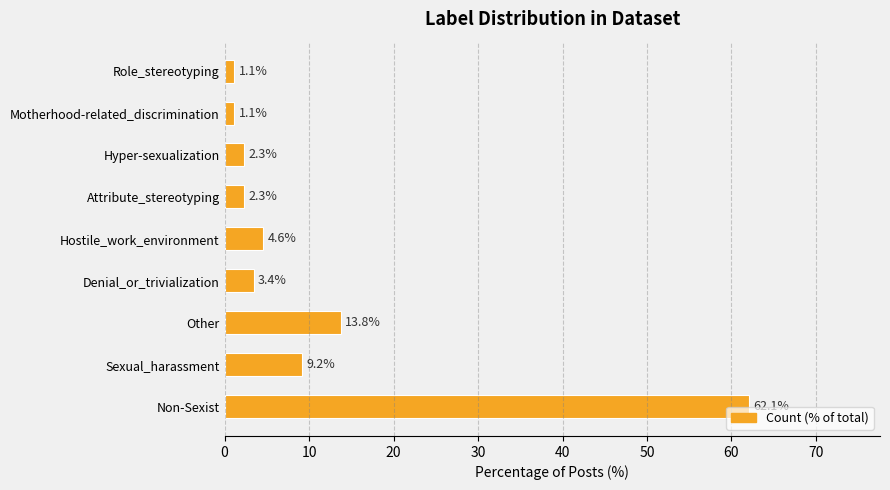

Is it true that the value at Non-Sexist is 62.1?

True